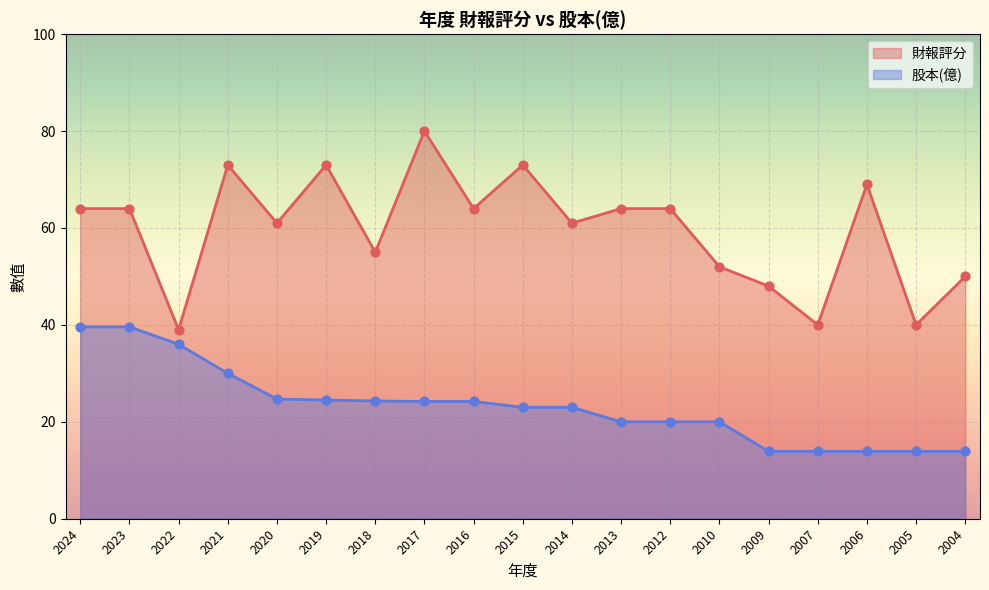

Which series reaches the minimum Y coordinate?

股本(億)